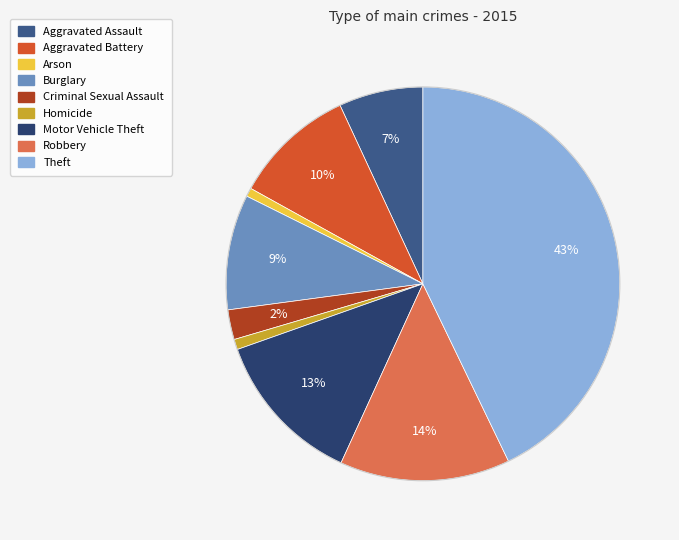

Combined, do Burglary and Aggravated Battery account for over 50%?

No